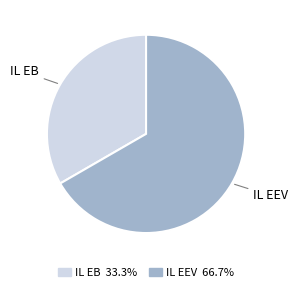

How many slices are in this pie chart?

2